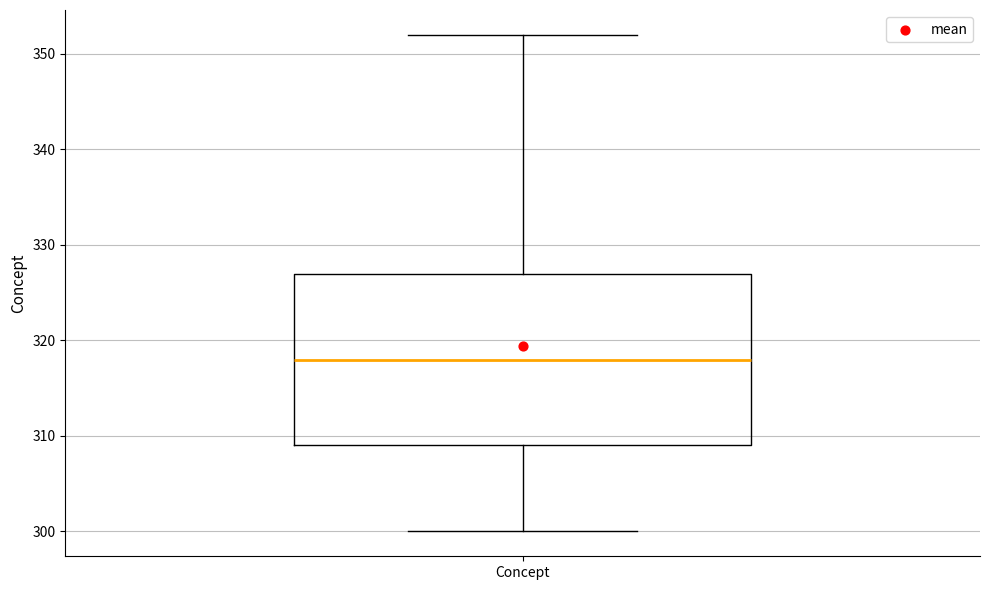

Transcribe this box plot: give where the median line is, the range the box spans, and where the two whiskers end, as read against the y-axis. The values are not printed on the chart, so give them approximately, as read against the axis.

median 318, box 309 to 327, whiskers 300 to 352